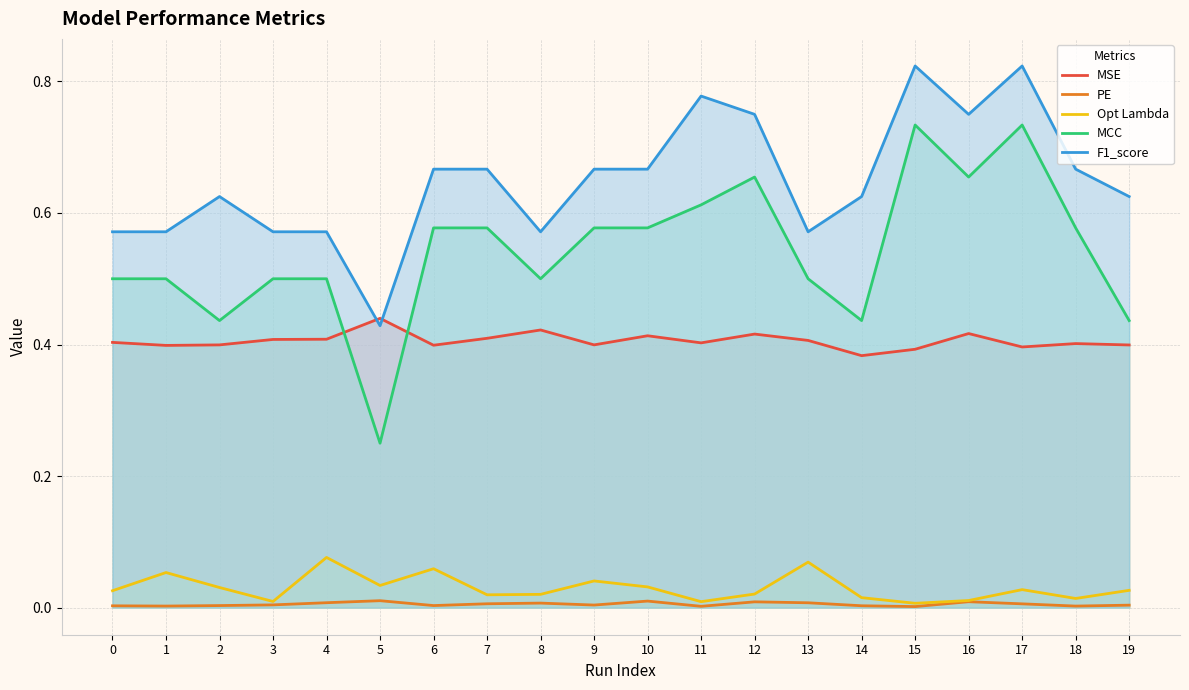

Rank the series by their maximum value, from lowest to highest.

PE, Opt Lambda, MSE, MCC, F1_score